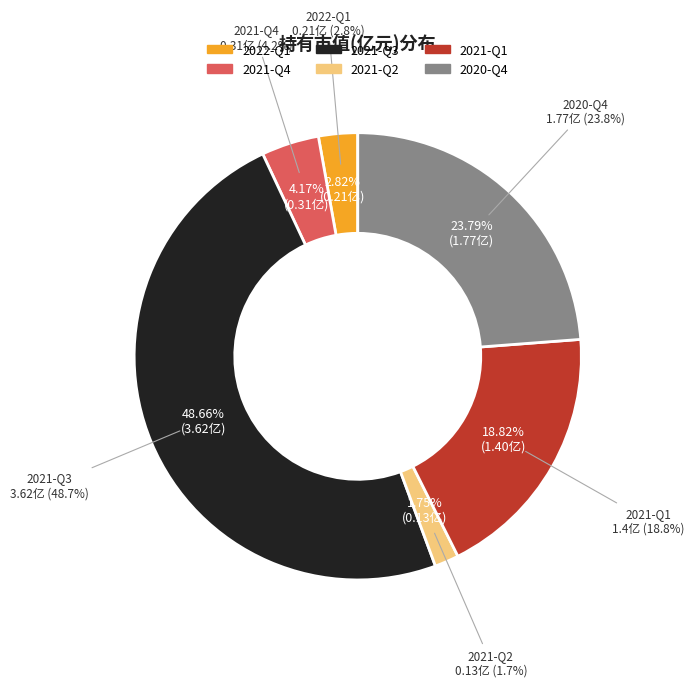

Which category has the biggest portion of the pie?

2021-Q3